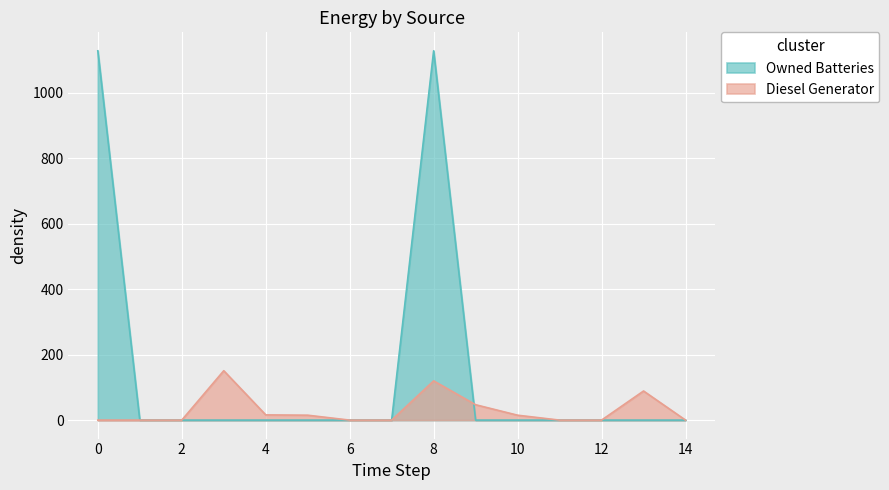

At how many categories does at least one series exceed 1117?

2